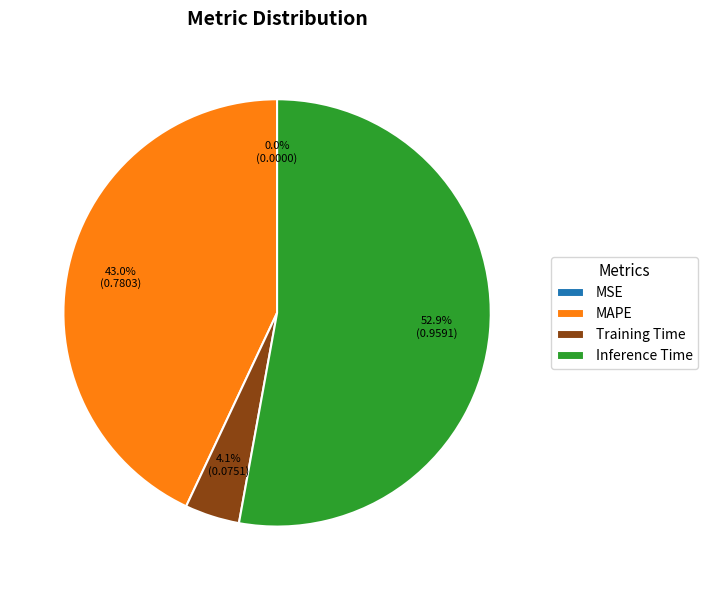

Between Inference Time and Training Time, which is larger?

Inference Time